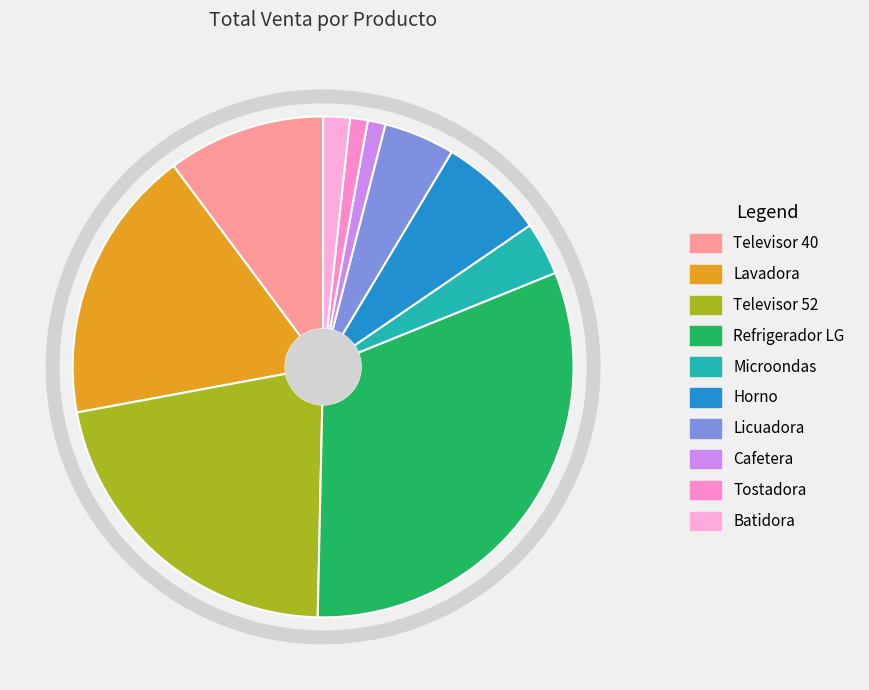

Count the number of slices in the pie.

10